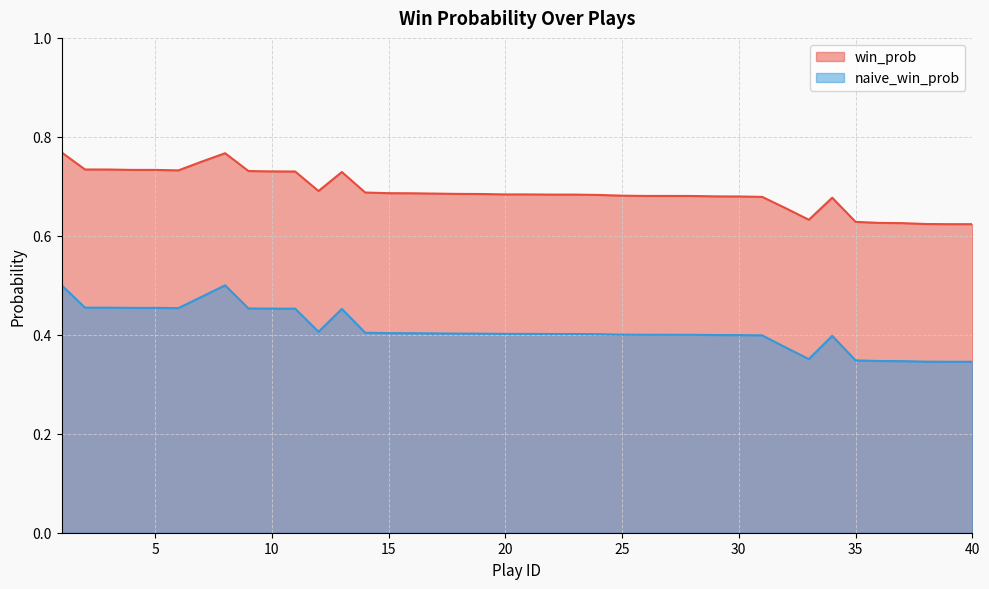

Which category has the highest value across all series?

1